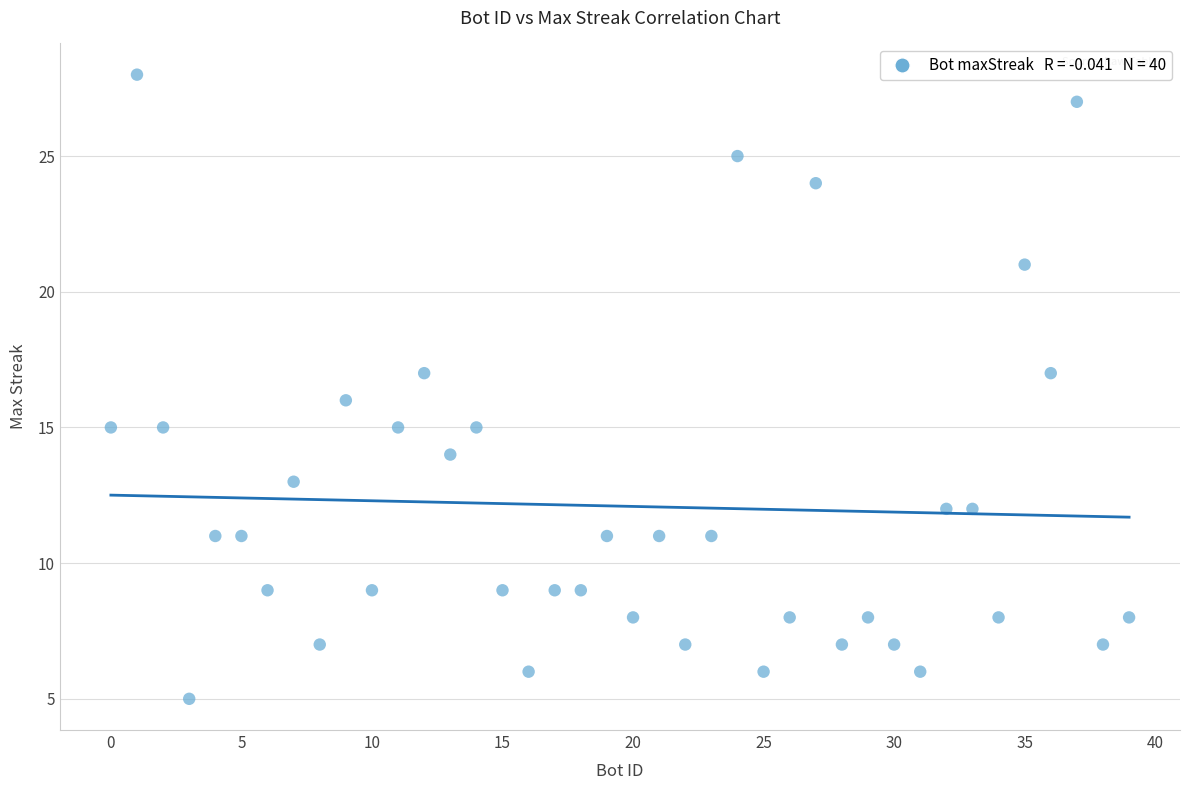

What is the range of X values (max minus min)?

39